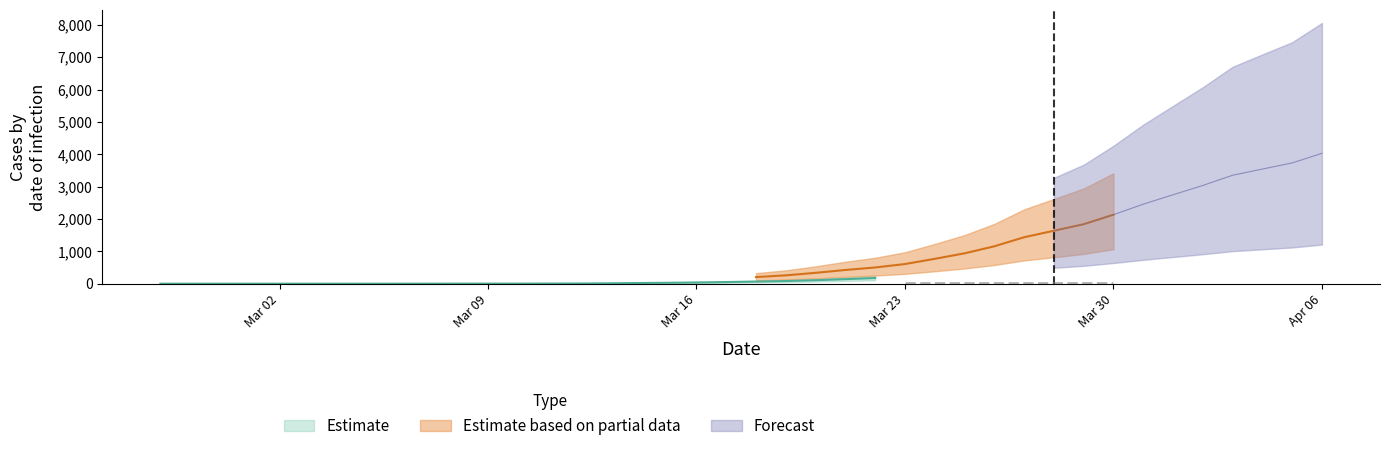

True or false: 1 has more than 1 interior local peaks.

False